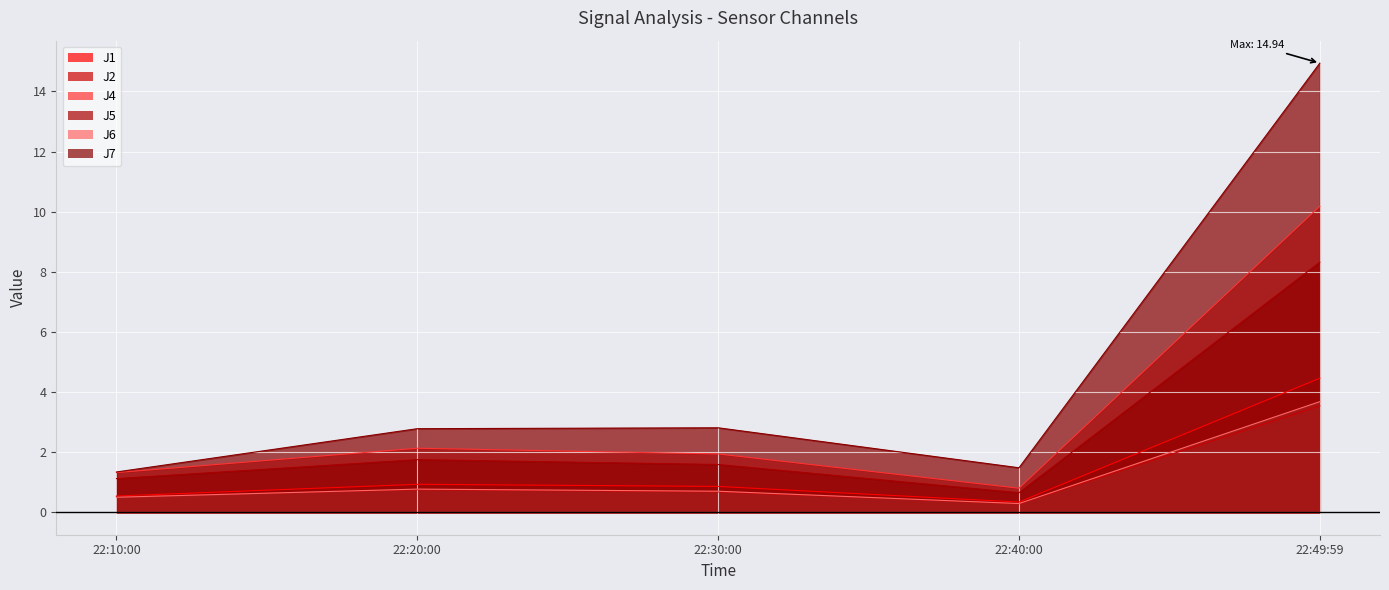

Reading left to right, what are all the values shown in this chart?

J1: 0.5	0.9	0.9	0.3	4.5
J2: 0.5	0.8	0.7	0.3	3.5
J4: 1.3	2.1	1.9	0.8	10.2
J5: 1.1	1.8	1.6	0.7	8.3
J6: 0.5	0.8	0.7	0.3	3.7
J7: 1.3	2.8	2.8	1.5	14.9